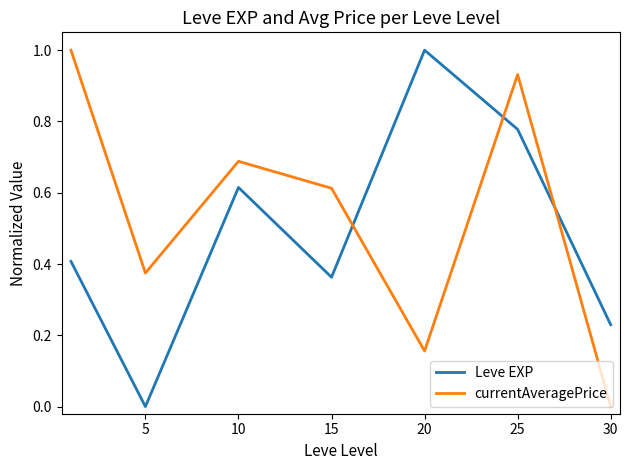

What is the maximum value shown in the chart?

1.0